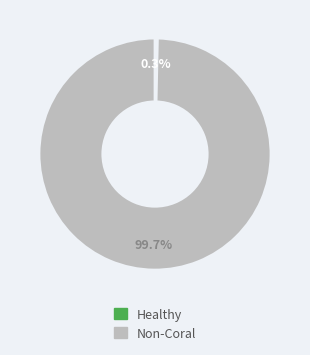

Does any single category account for the majority?

Yes